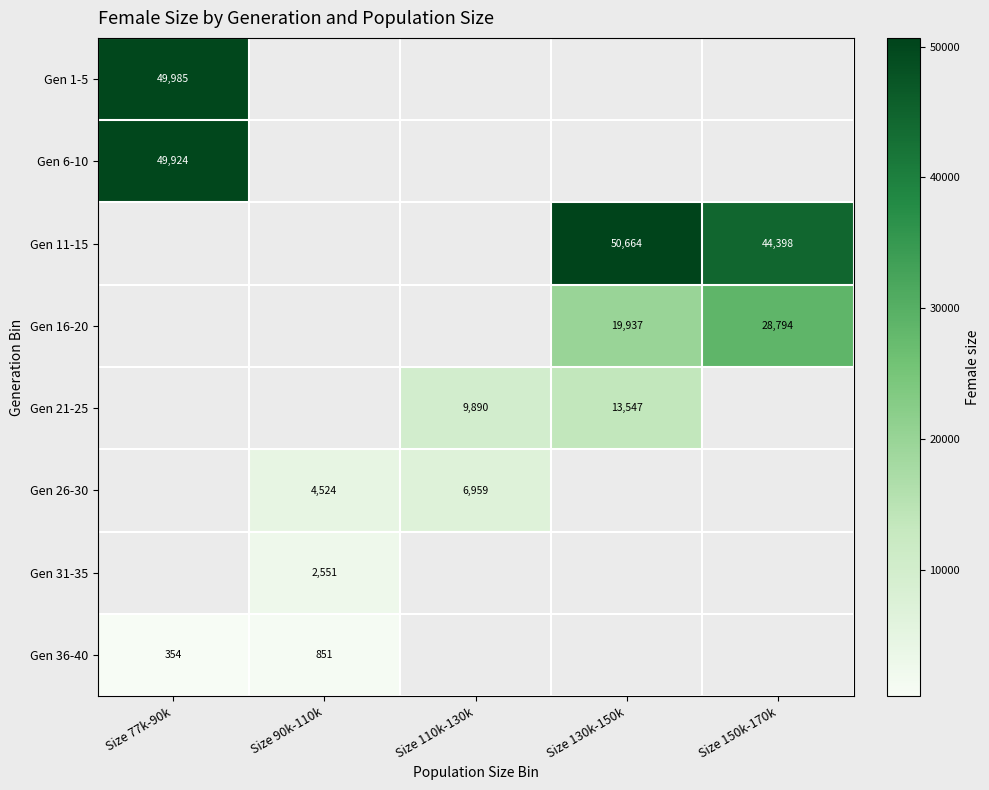

True or false: Gen 26-30 has a value of 6959.0 at Size 110k-130k.

True